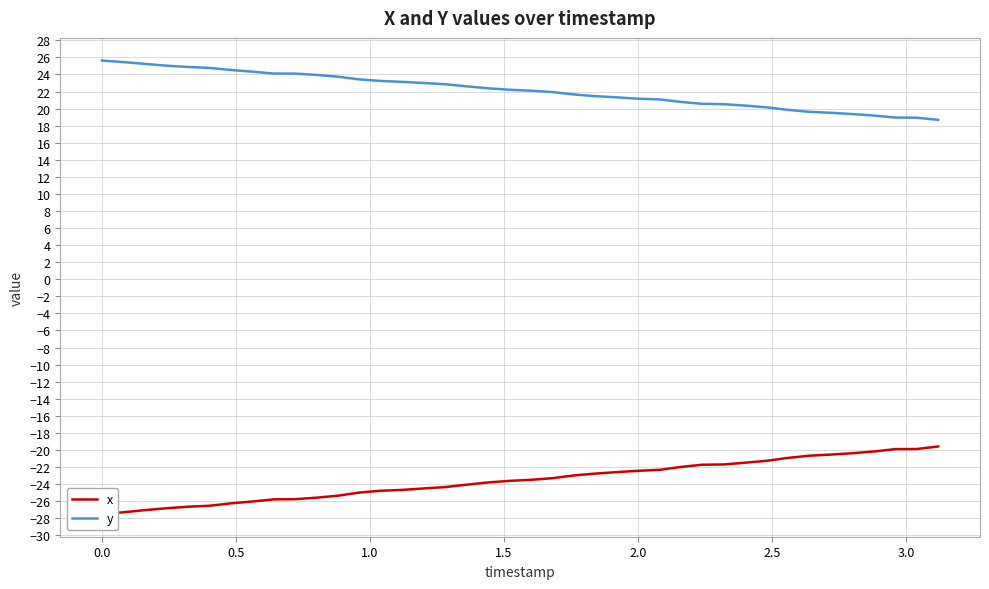

Reading right to left, transcribe all the data shown in this chart.

x: -19.6	-19.9	-19.9	-20.2	-20.4	-20.5	-20.7	-20.9	-21.3	-21.5	-21.7	-21.7	-22.0	-22.3	-22.4	-22.6	-22.8	-23.0	-23.3	-23.5	-23.6	-23.8	-24.1	-24.4	-24.5	-24.7	-24.8	-25.0	-25.4	-25.6	-25.8	-25.8	-26.0	-26.3	-26.5	-26.6	-26.8	-27.1	-27.3	-27.5
y: 18.7	18.9	18.9	19.2	19.4	19.5	19.6	19.9	20.1	20.4	20.5	20.6	20.8	21.1	21.2	21.3	21.5	21.7	21.9	22.1	22.2	22.4	22.6	22.9	23.0	23.1	23.2	23.4	23.7	23.9	24.1	24.1	24.3	24.5	24.8	24.9	25.0	25.2	25.4	25.6